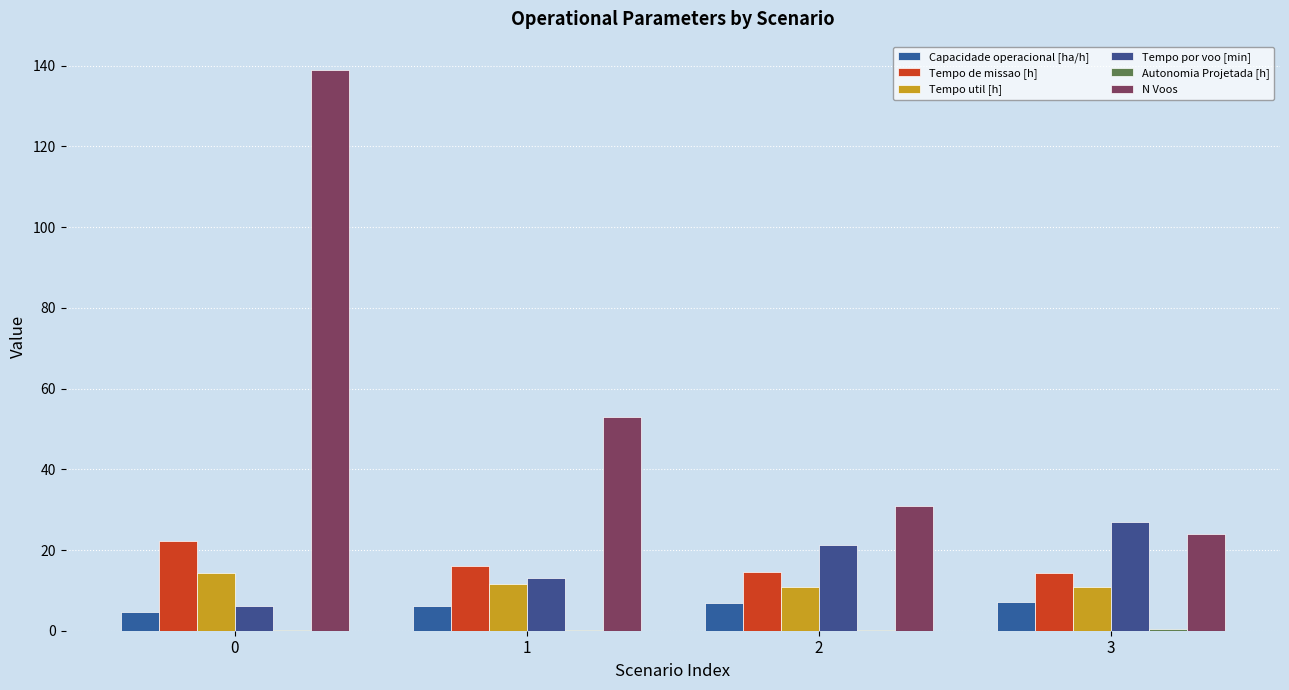

Reading left to right, what are all the values shown in this chart?

Capacidade operacional [ha/h]: 4.5	6.2	6.8	7.0
Tempo de missao [h]: 22.1	16.1	14.6	14.2
Tempo util [h]: 14.2	11.6	10.9	10.8
Tempo por voo [min]: 6.1	13.1	21.1	26.9
Autonomia Projetada [h]: 0.1	0.2	0.3	0.4
N Voos: 139.0	53.0	31.0	24.0